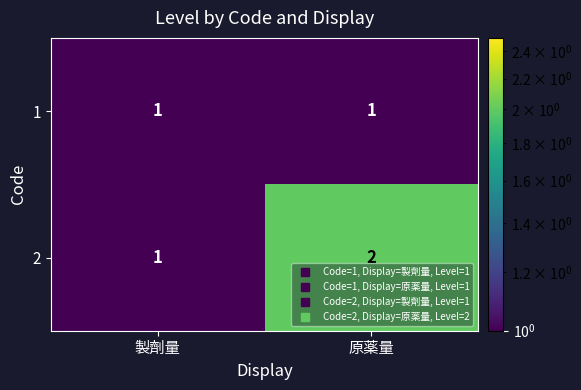

Where is 2 nearest to the value 1?

製劑量